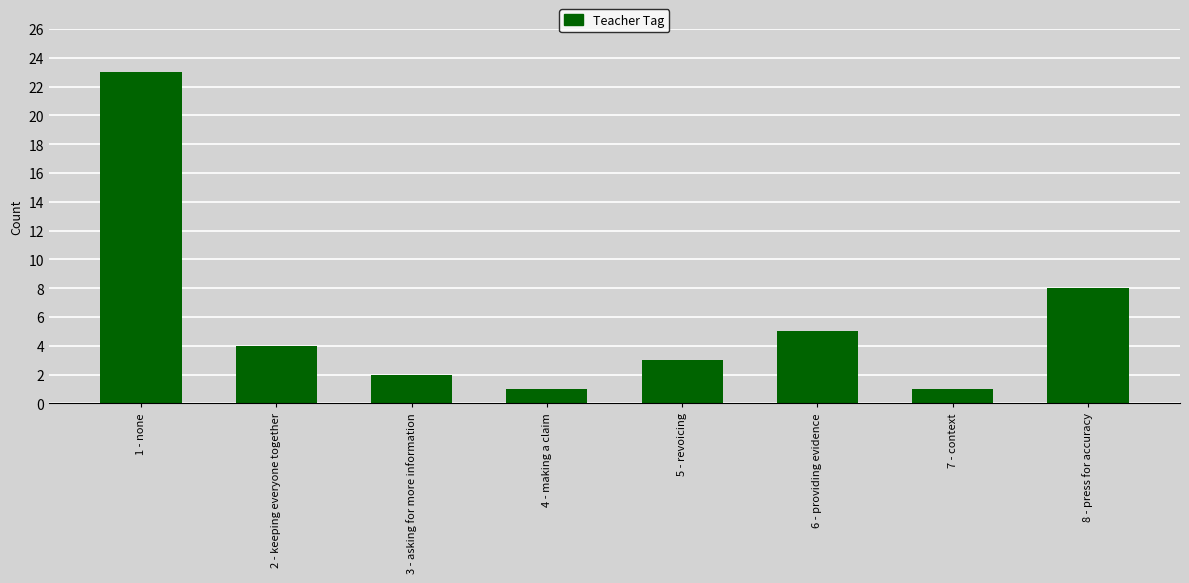

What is the change in value from 2 - keeping everyone together to 5 - revoicing?

-1